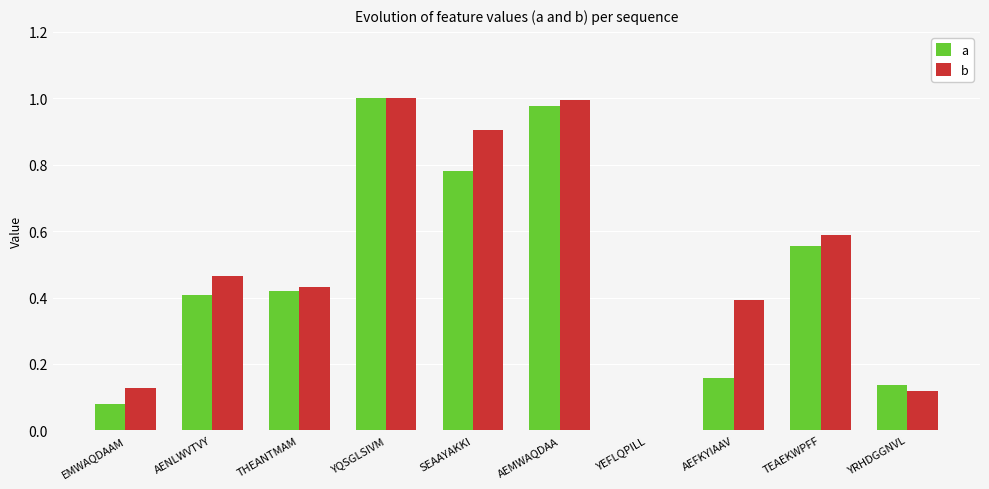

What is the sum of all b values?

5.0